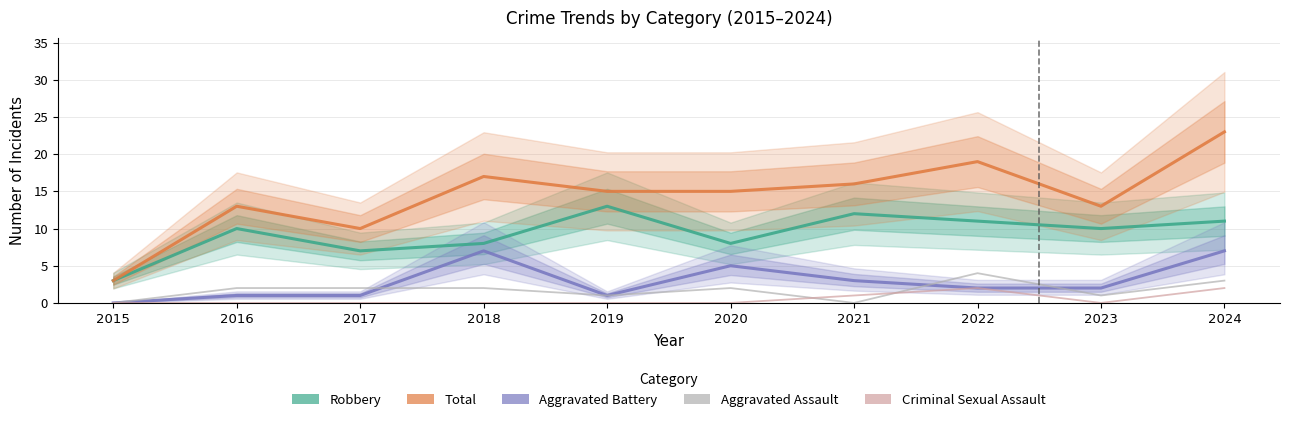

What is the value of the Robbery point at the 9th from the left?

10